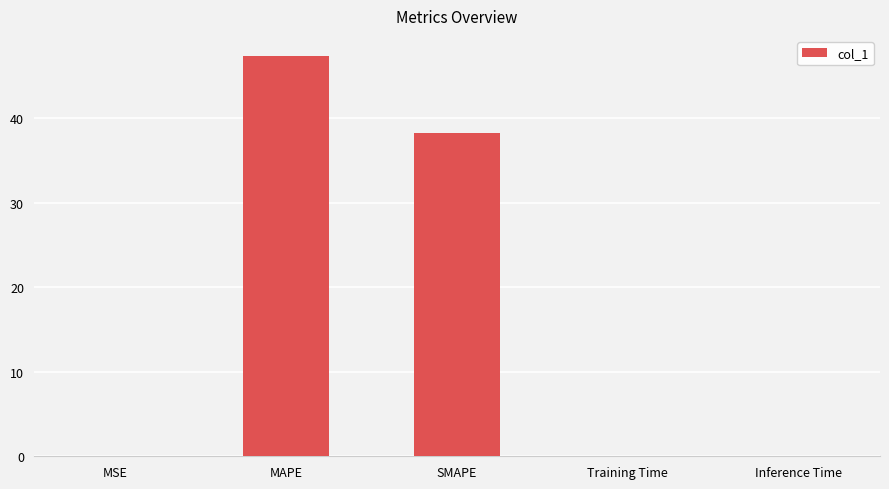

Where is the data nearest to the value 23?

SMAPE